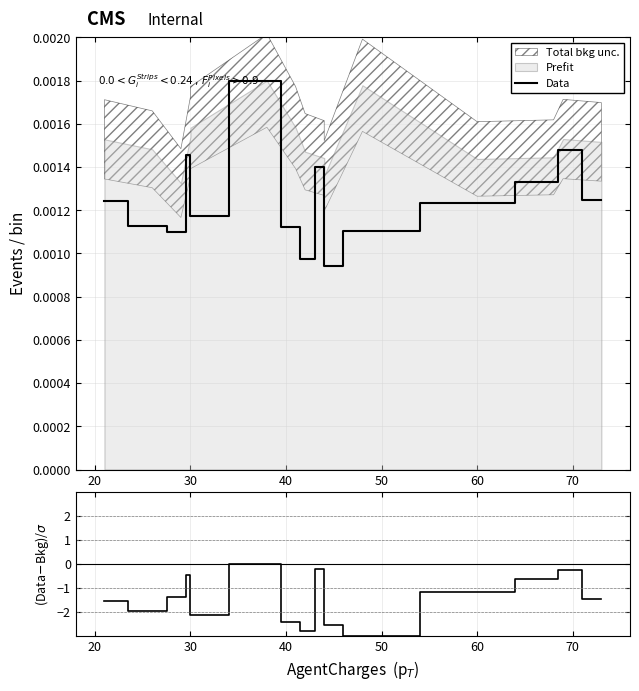

At which category does Data reach its first local valley?

30